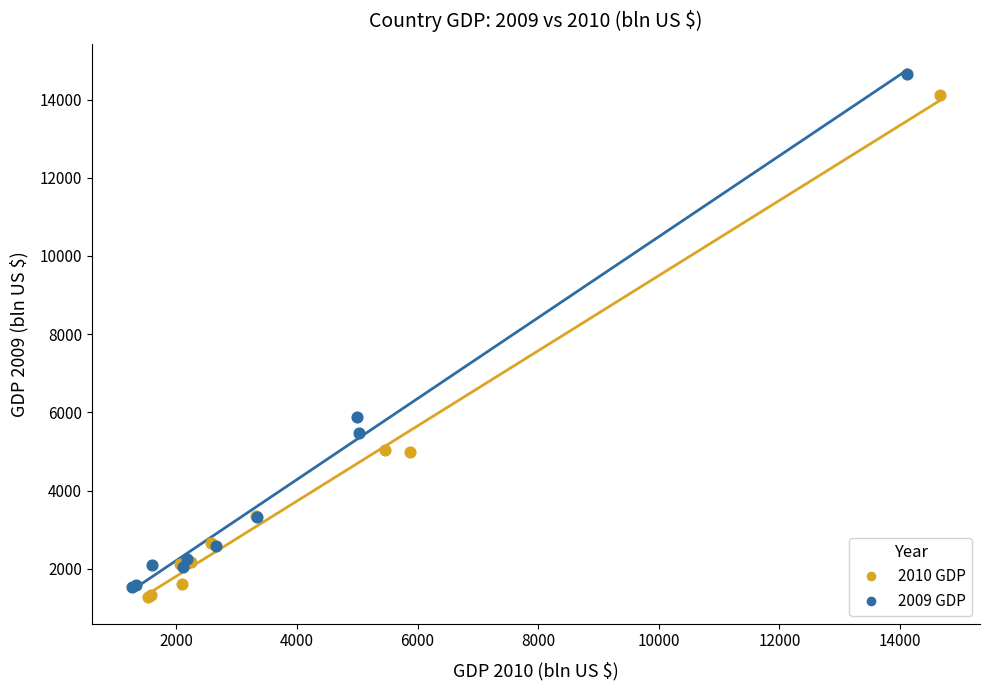

Which series has the widest spread of Y values?

2009 GDP